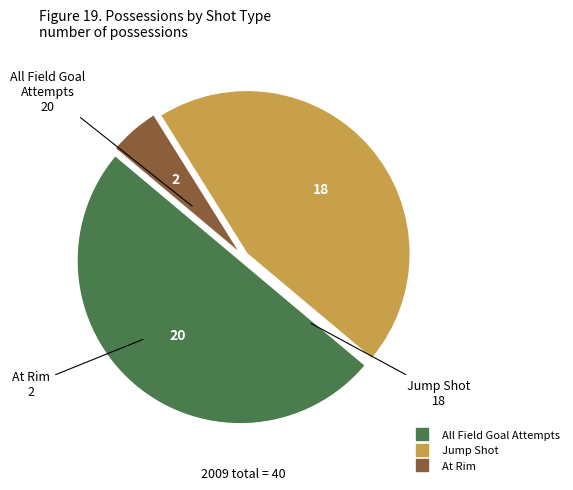

The Jump Shot slice represents 59% of the pie. True or false?

False